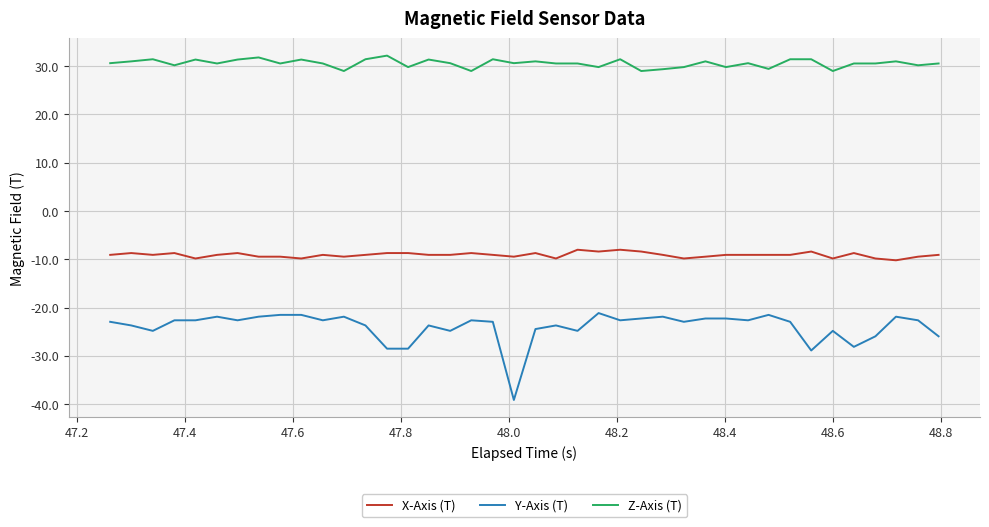

Rank the series by their maximum value, from lowest to highest.

Y-Axis (T), X-Axis (T), Z-Axis (T)